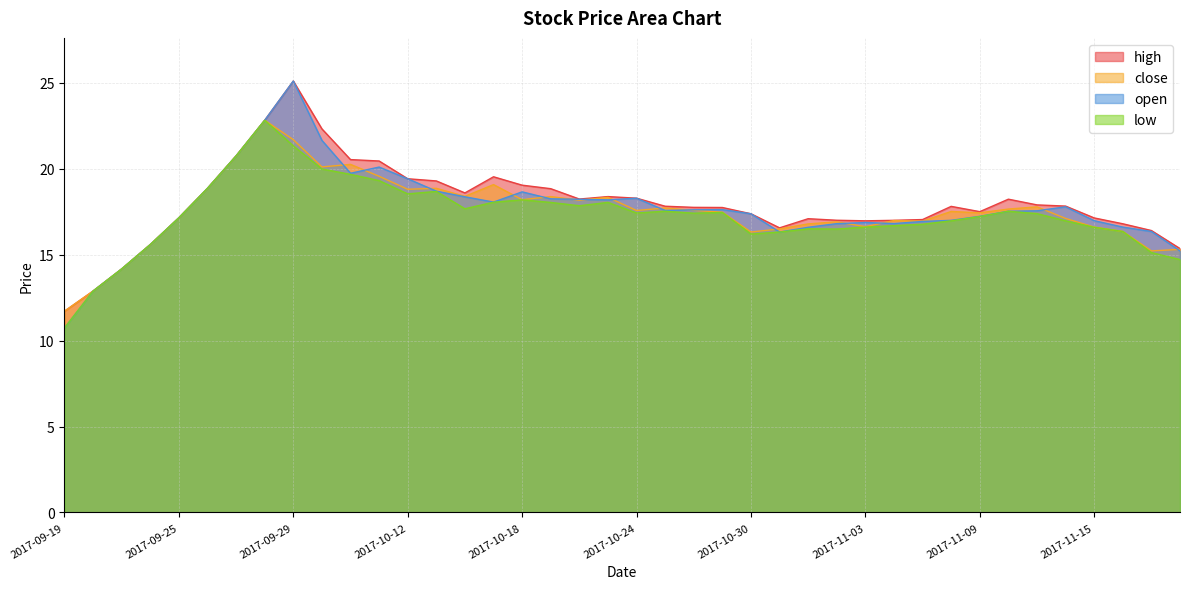

What is the average value of the open series?

17.7